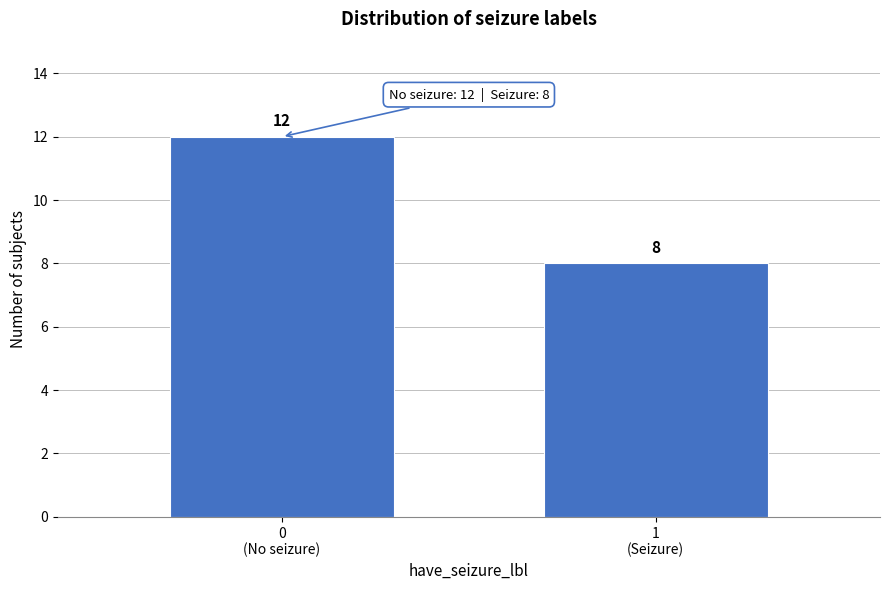

Reading left to right, transcribe all the data shown in this chart.

12	8